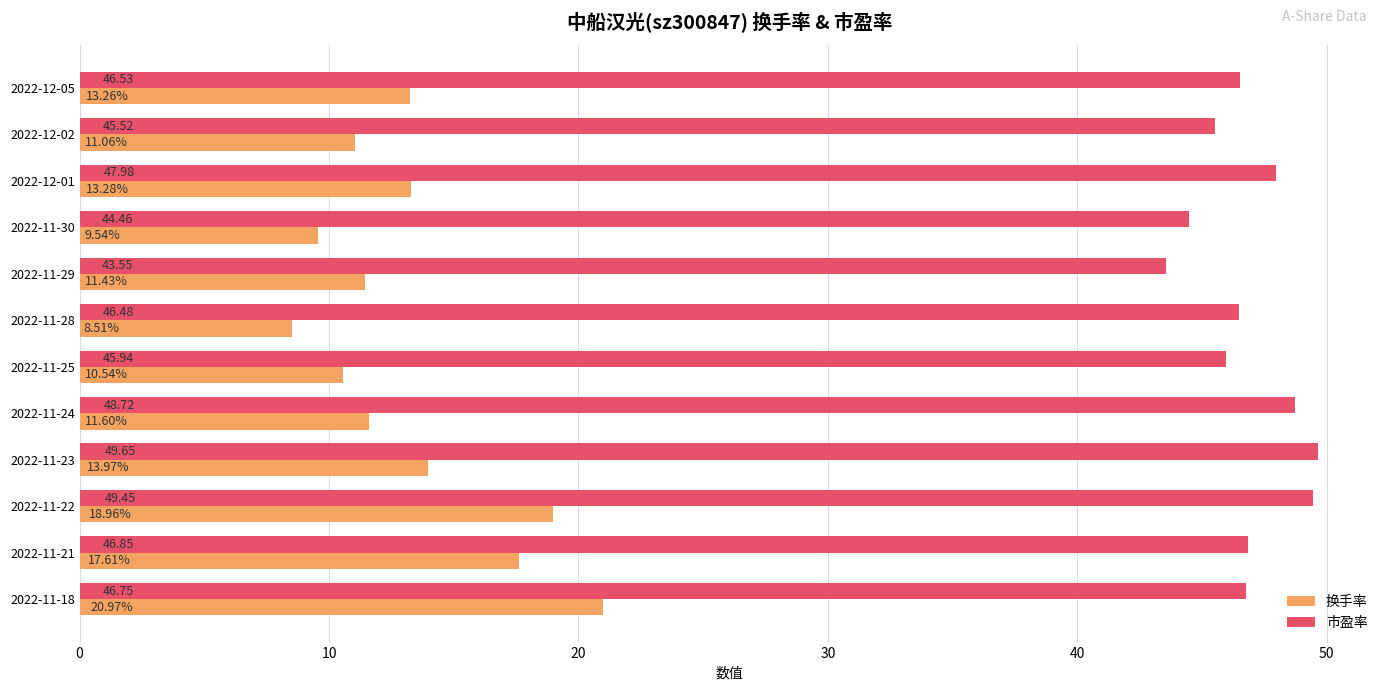

How many categories are shown in the chart?

12